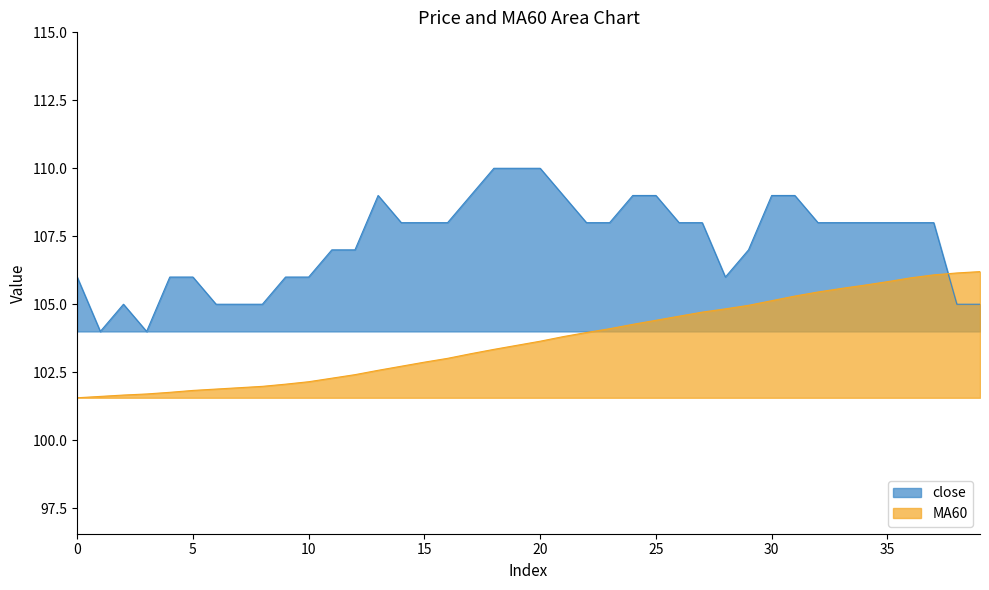

After their last crossing, which series has the higher values: MA60 or close?

MA60